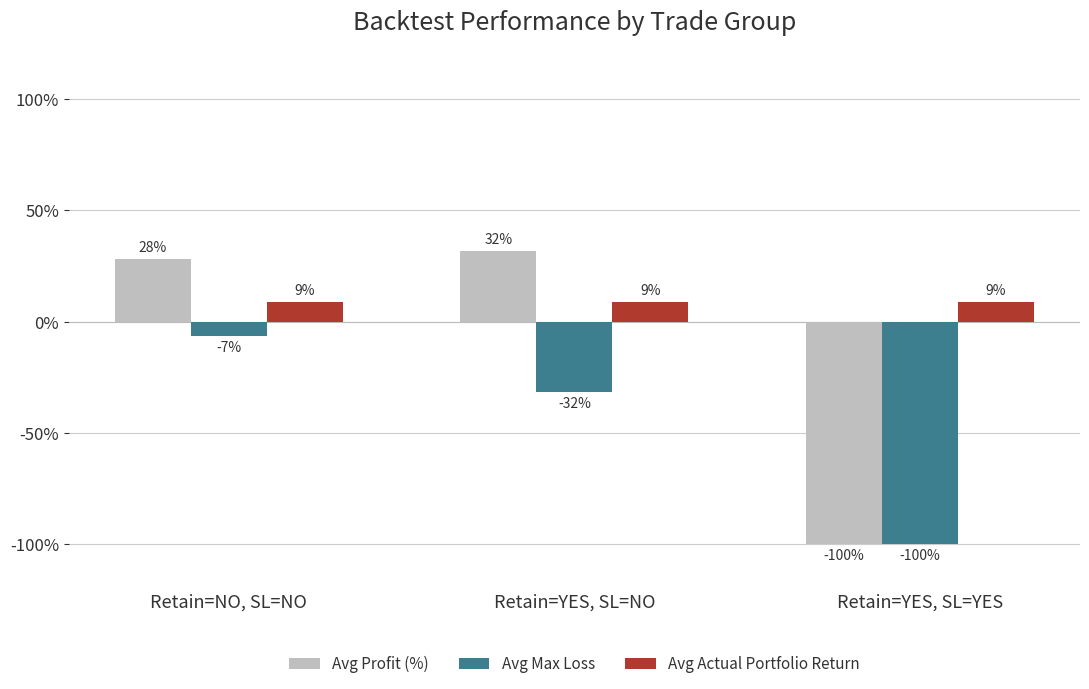

Reading left to right, what are all the values shown in this chart?

Avg Profit (%): 0.3	0.3	-1.0
Avg Max Loss: -0.1	-0.3	-1.0
Avg Actual Portfolio Return: 0.1	0.1	0.1